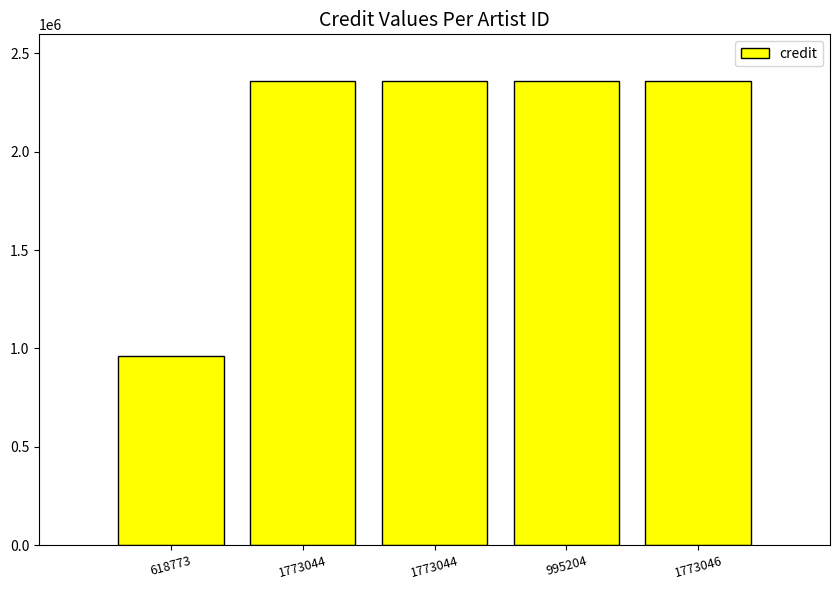

How many categories are shown in the chart?

5